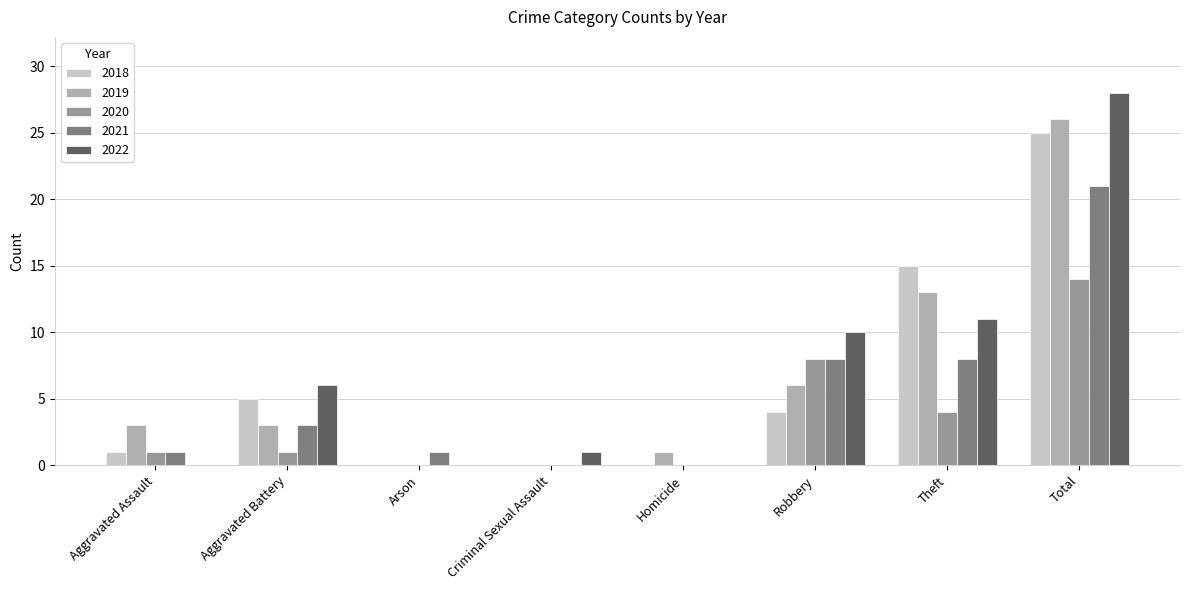

Which series changed the most between Homicide and Robbery?

2022